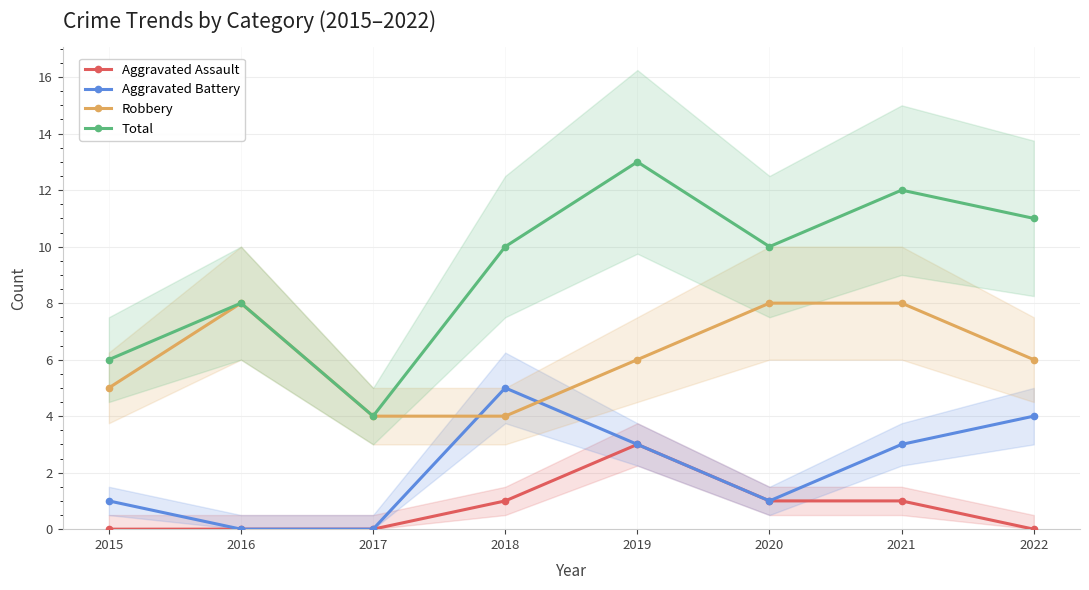

Does the chart have visible grid lines?

Yes